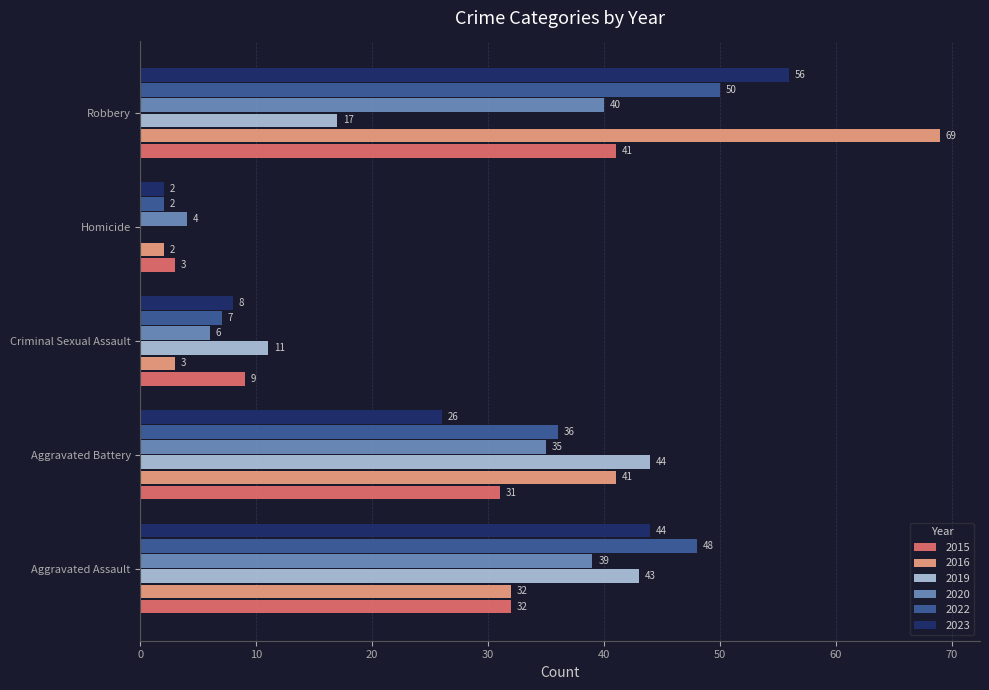

Is it true that 2015 equals 64 at Robbery?

False